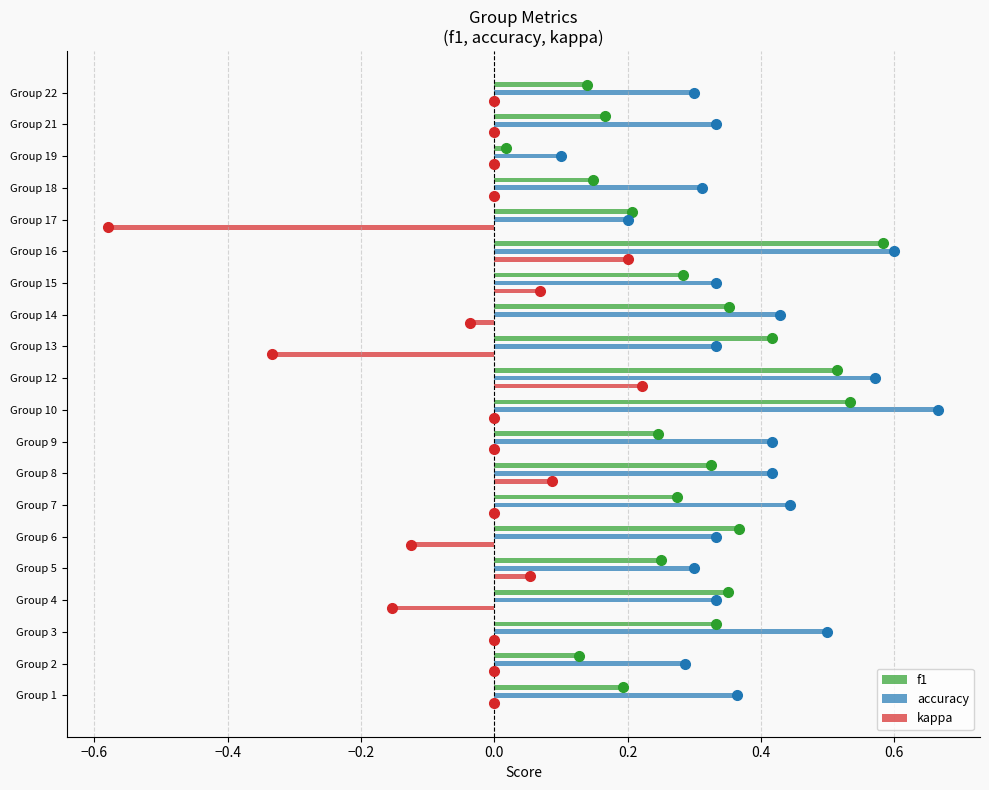

Which series has the largest total across all categories?

accuracy